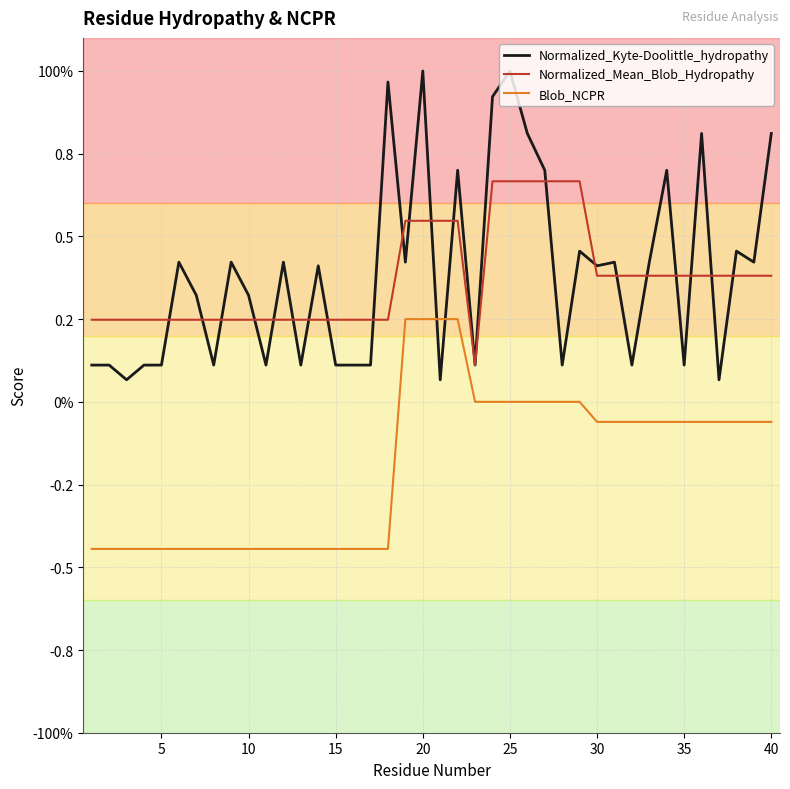

What is the smallest value displayed?

-0.4